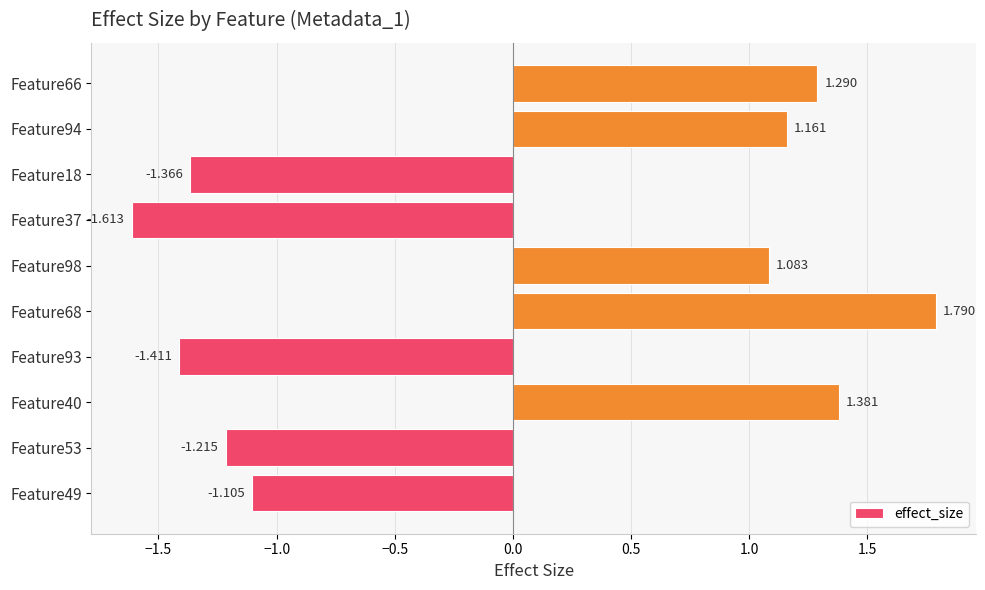

Which label corresponds to the smallest value in the chart?

Feature37